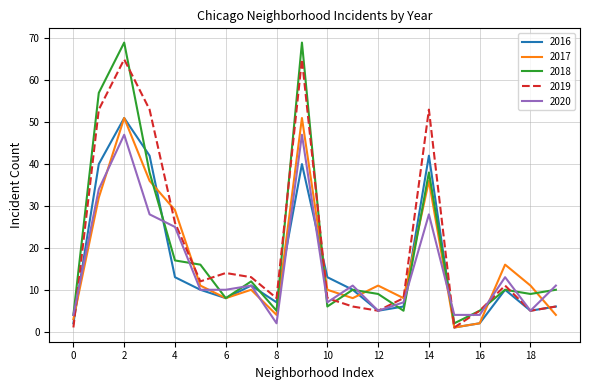

The value of 2016 at 4 is 13. True or false?

True